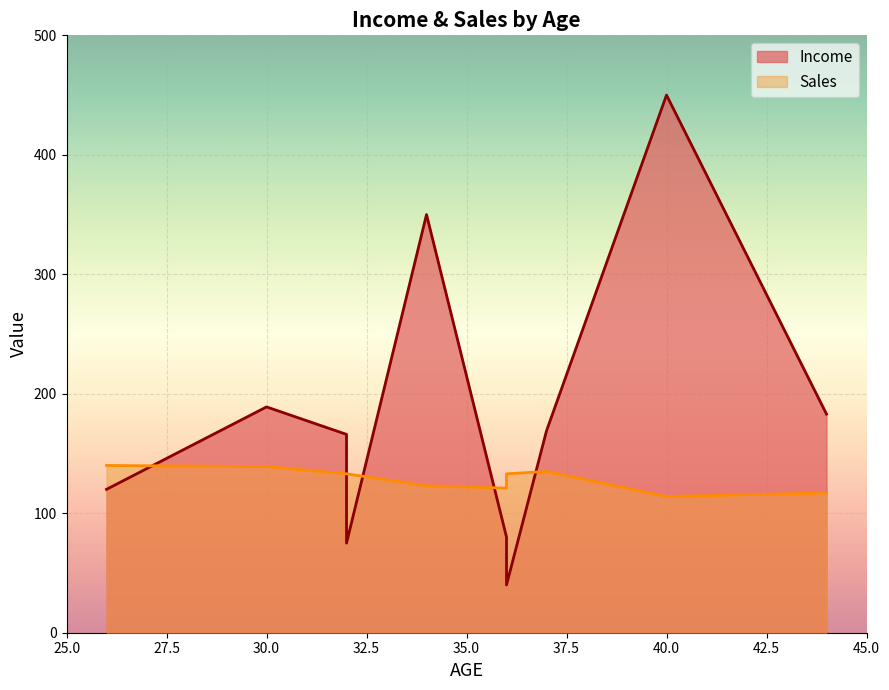

Rank the categories by Income value from highest to lowest.

40, 34, 30, 44, 37, 32, 26, 36, 32, 36